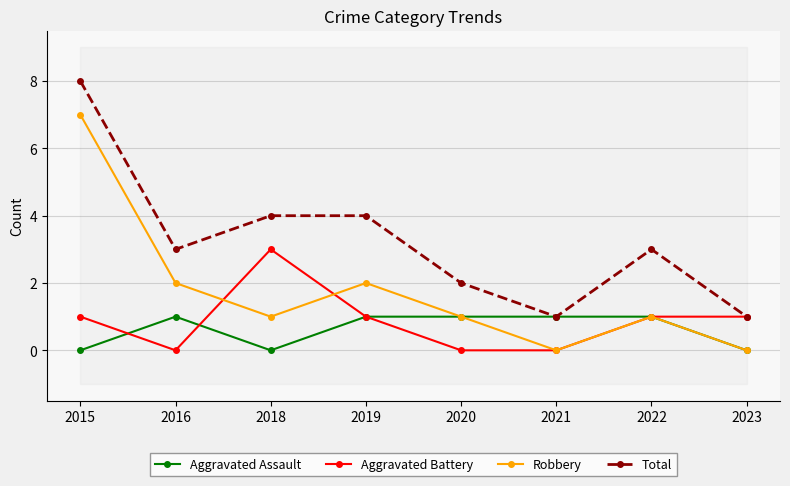

The value of Aggravated Battery at 2018 is 5. True or false?

False